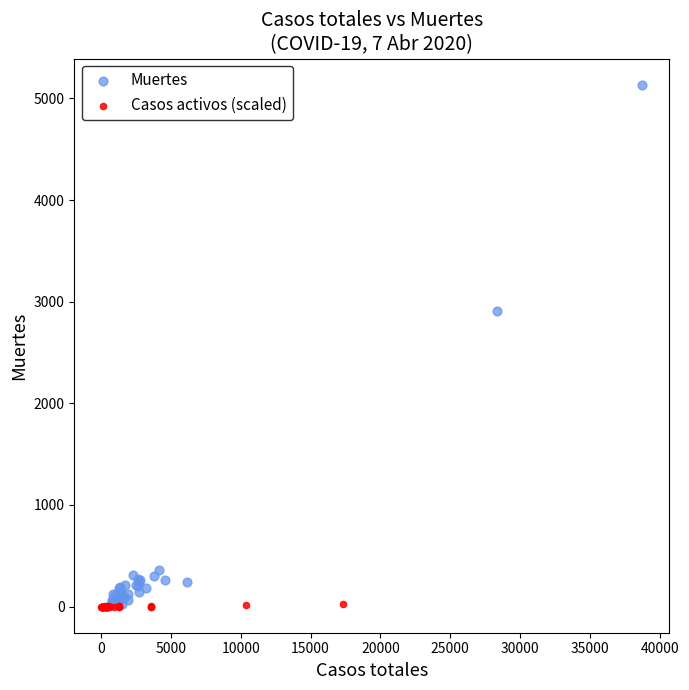

What are all the series names shown in the legend?

Muertes, Casos activos (scaled)